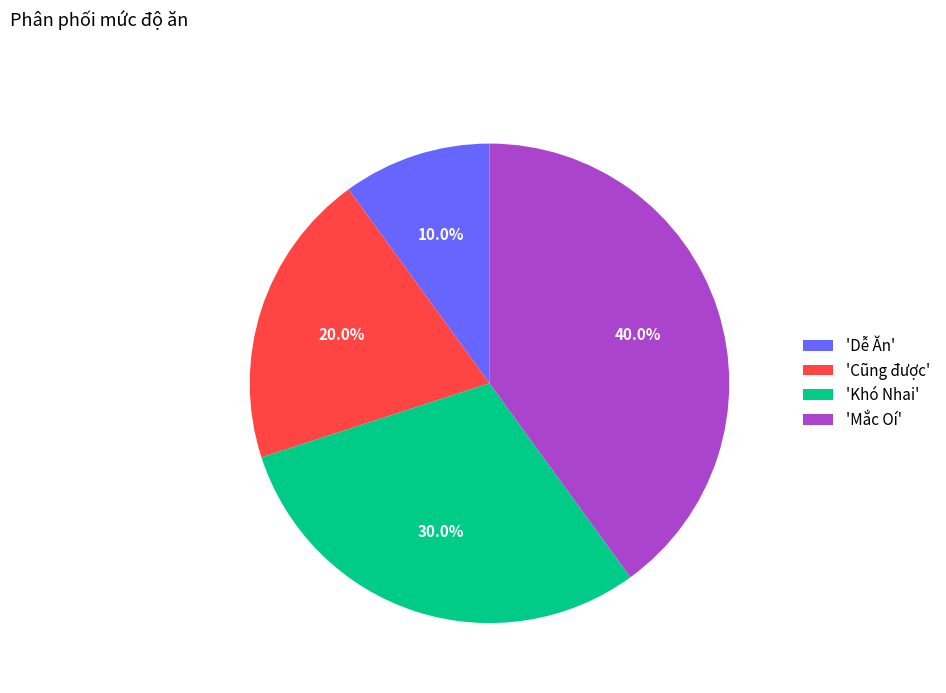

Does any single category account for the majority?

No